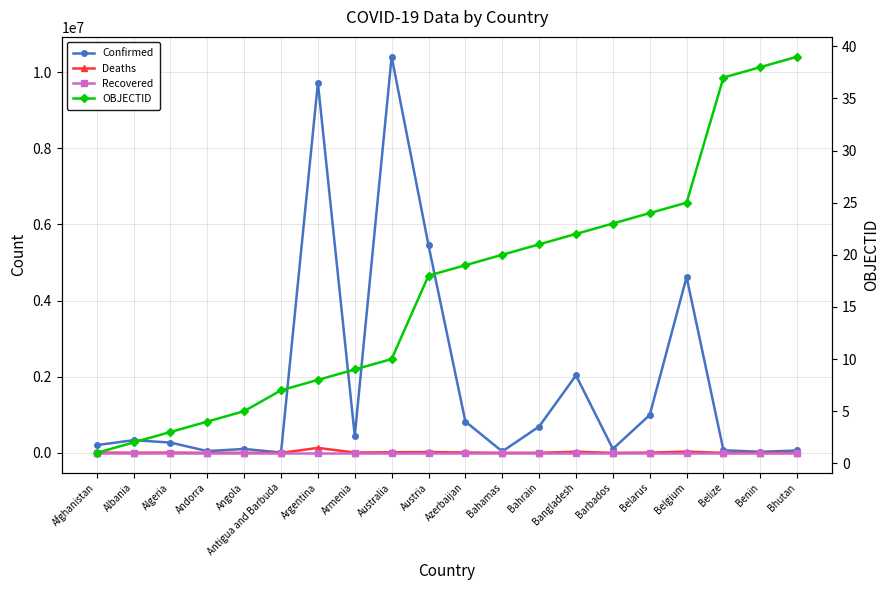

At which label does Confirmed first exceed 332996?

Argentina